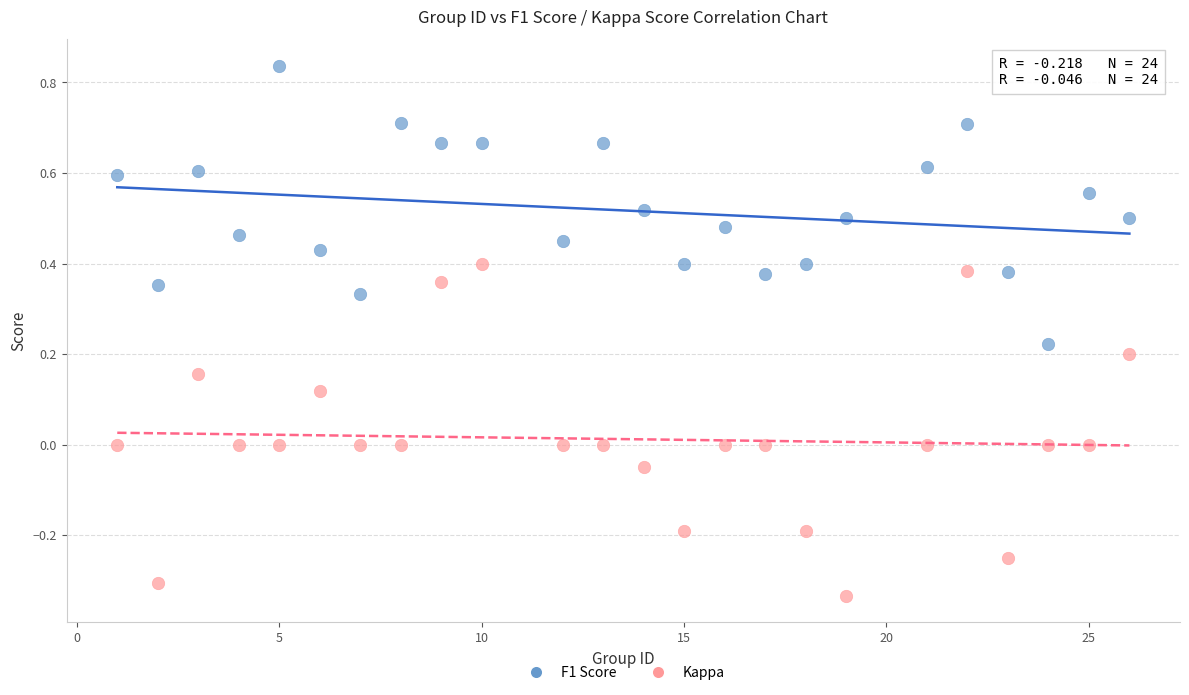

Which series has the largest Y range (max minus min)?

Kappa